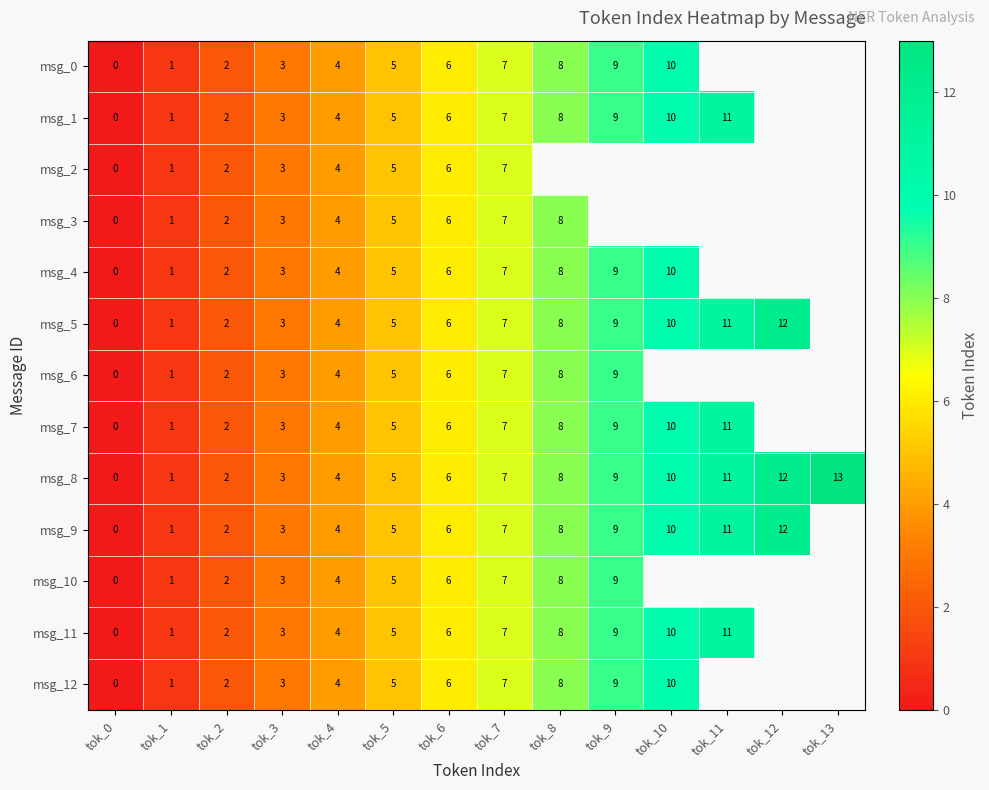

Is it true that msg_9 equals 11 at tok_11?

True